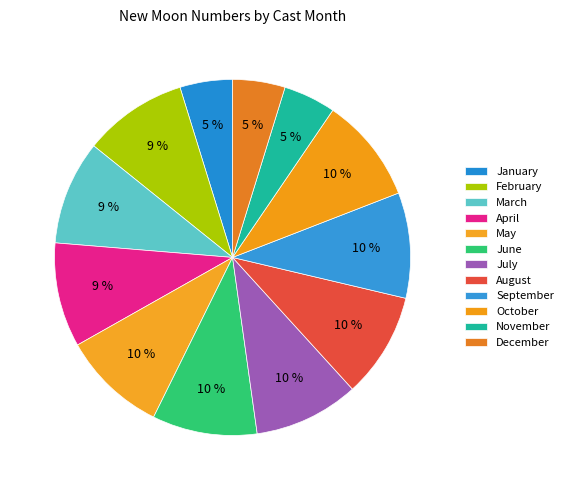

What is the largest slice in the pie chart?

10